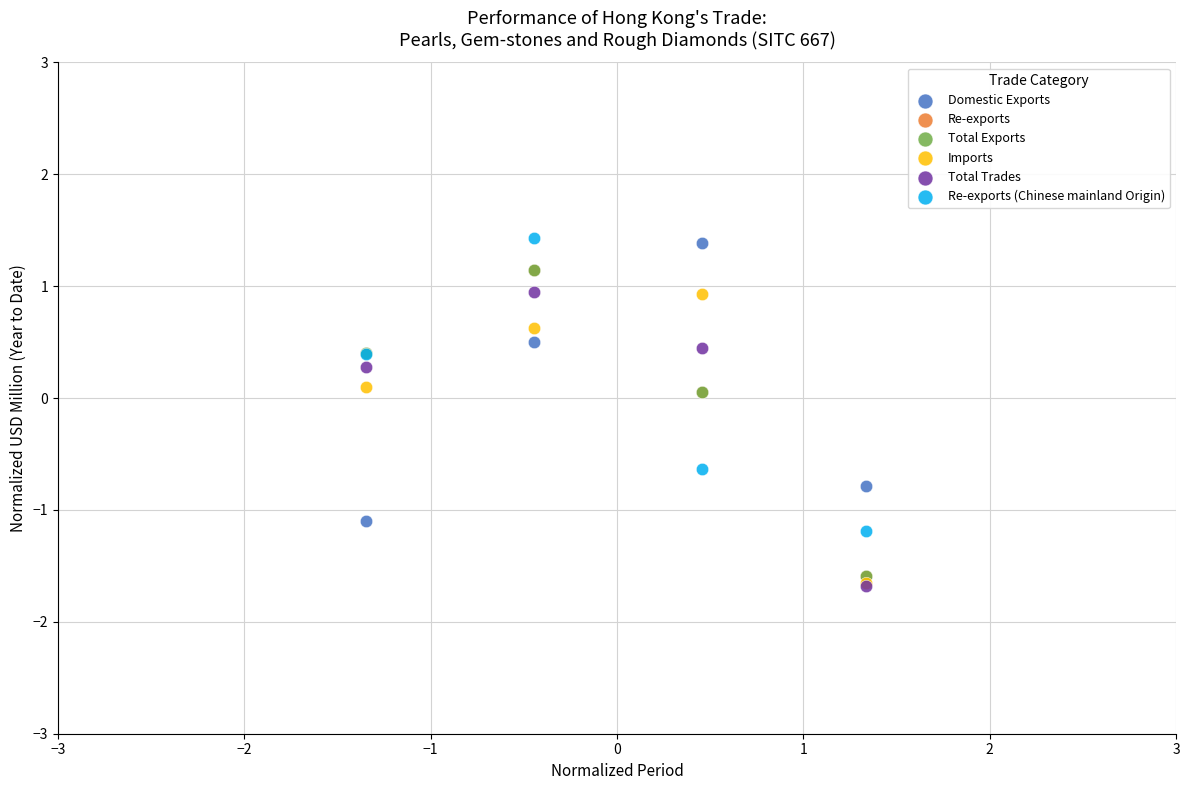

What are all the series names shown in the legend?

Domestic Exports, Re-exports, Total Exports, Imports, Total Trades, Re-exports (Chinese mainland Origin)